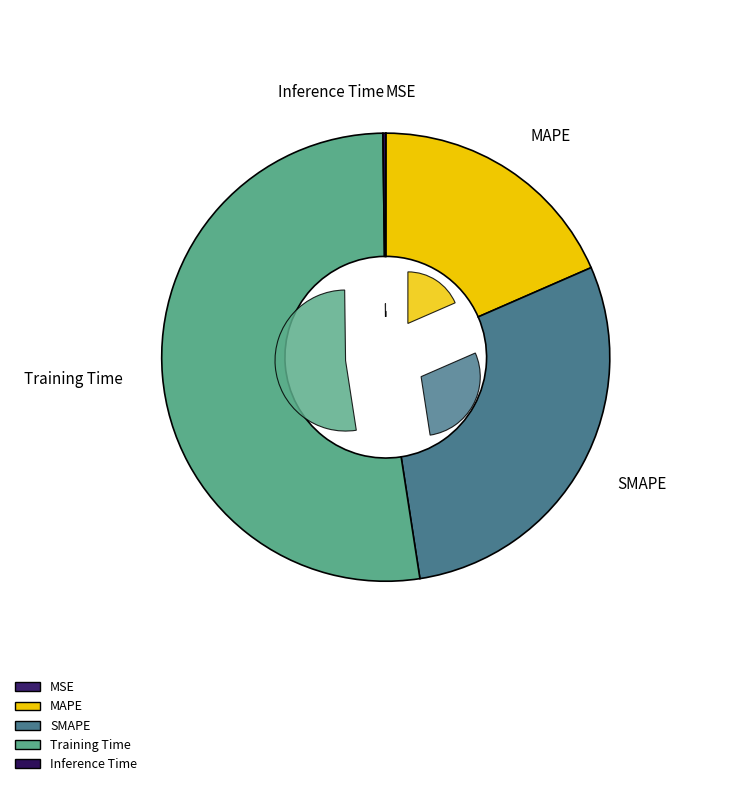

What is the majority slice?

Training Time